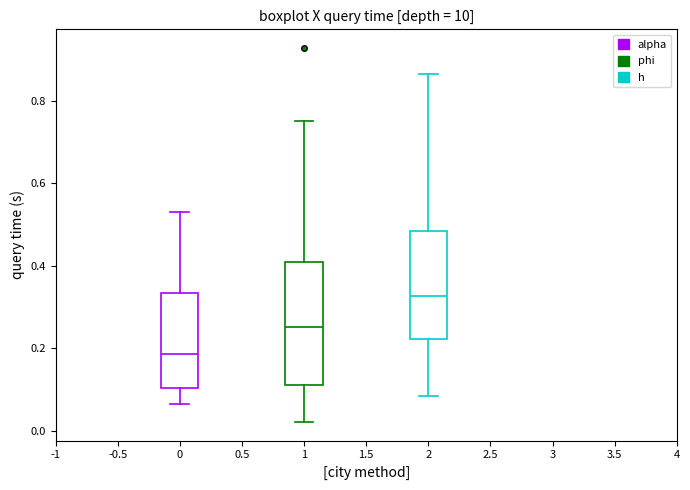

Which box is the tallest, from its lower edge to its upper edge?

1